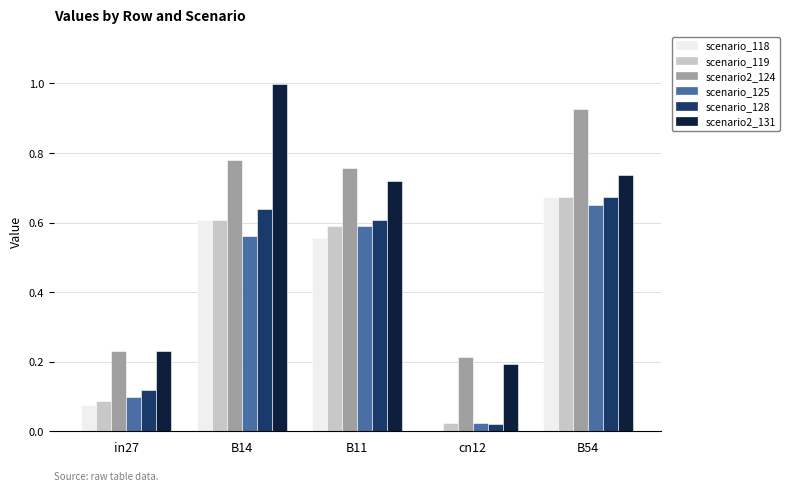

At which category is the sum across all series the highest?

B54